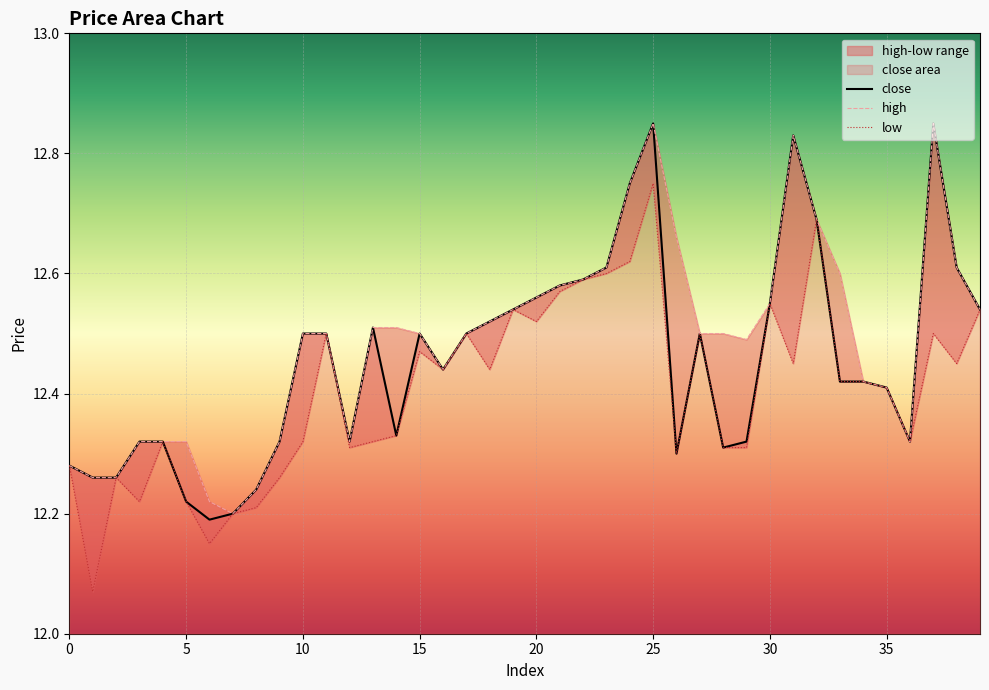

Which series has the largest total across all categories?

high